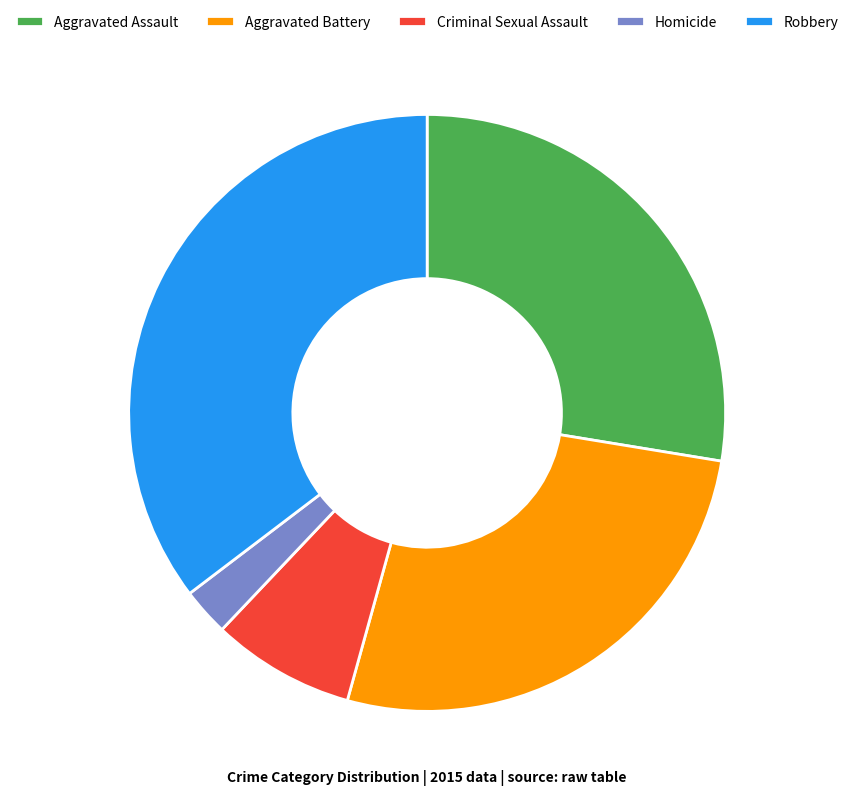

What is the ratio of the value at Robbery to the value at Aggravated Battery?

1.3